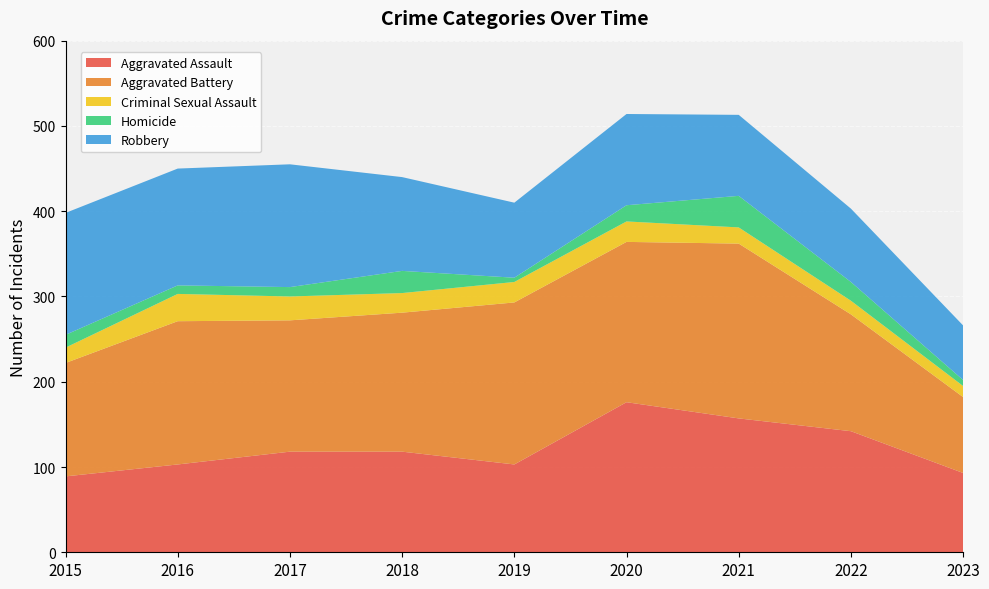

Reading left to right, transcribe all the data shown in this chart.

Aggravated Assault: 2015=89	2016=103	2017=118	2018=118	2019=103	2020=176	2021=157	2022=142	2023=93
Aggravated Battery: 2015=133	2016=168	2017=154	2018=163	2019=190	2020=188	2021=205	2022=137	2023=89
Criminal Sexual Assault: 2015=18	2016=32	2017=28	2018=23	2019=24	2020=24	2021=19	2022=16	2023=13
Homicide: 2015=15	2016=10	2017=11	2018=26	2019=5	2020=19	2021=37	2022=22	2023=7
Robbery: 2015=143	2016=137	2017=144	2018=110	2019=88	2020=107	2021=95	2022=86	2023=64